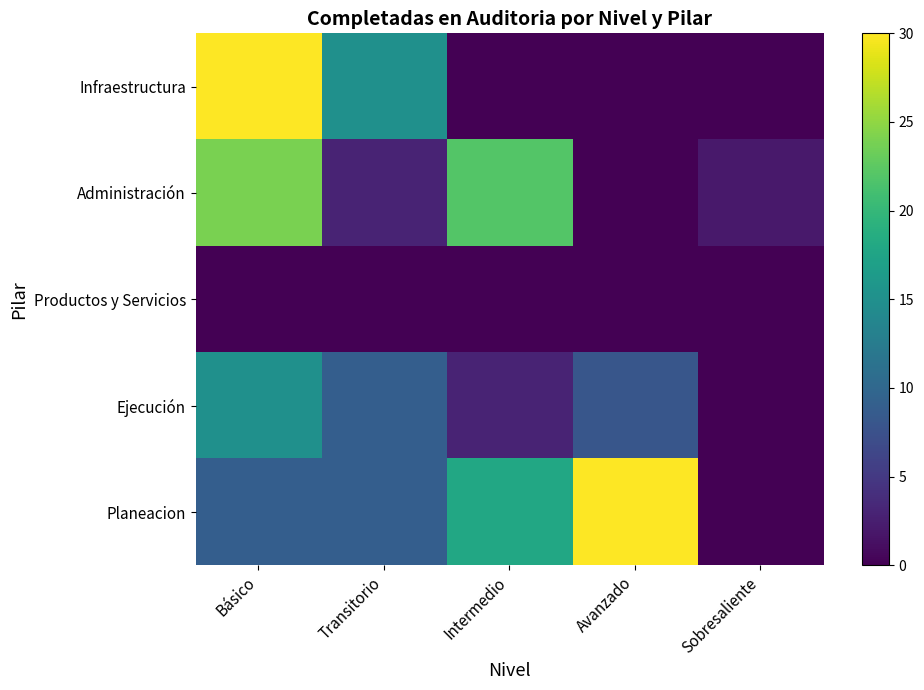

Which label corresponds to the largest value in the chart?

Básico